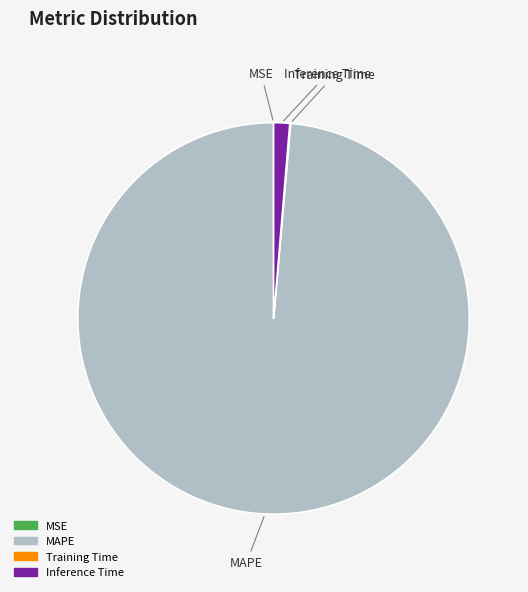

Does any single category account for the majority?

Yes